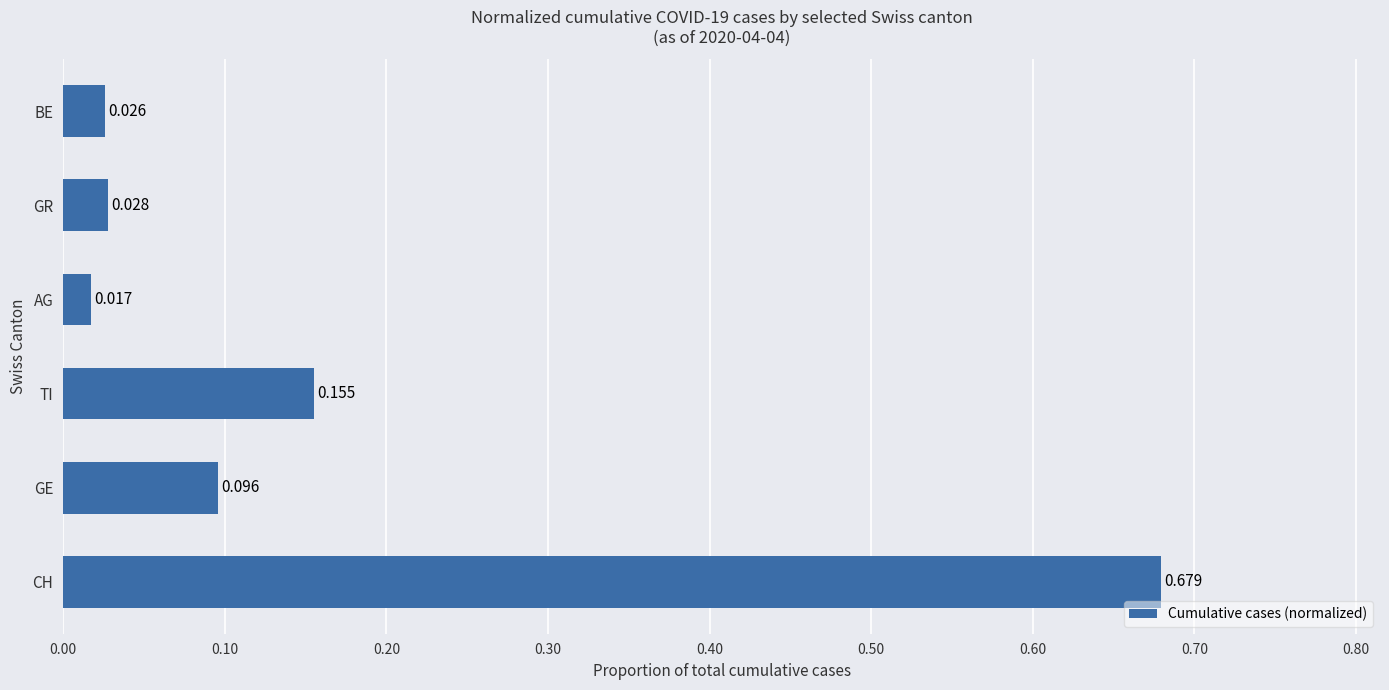

Between TI and GE, which is larger?

TI